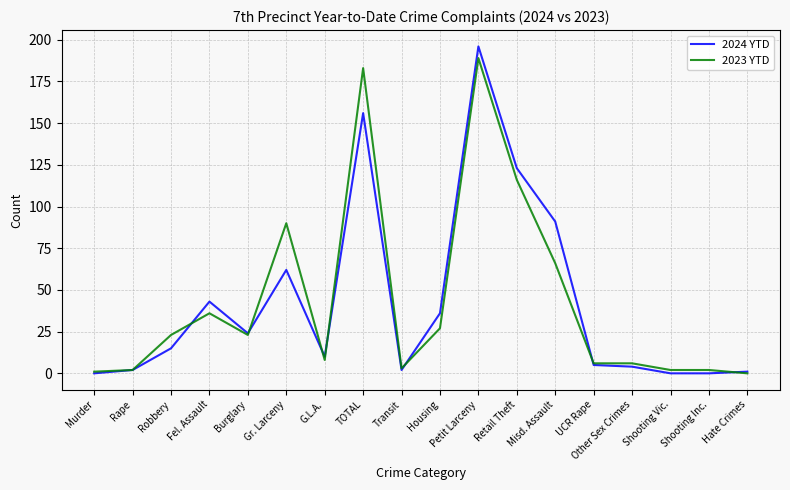

Is it true that 2024 YTD equals 5 at UCR Rape?

True